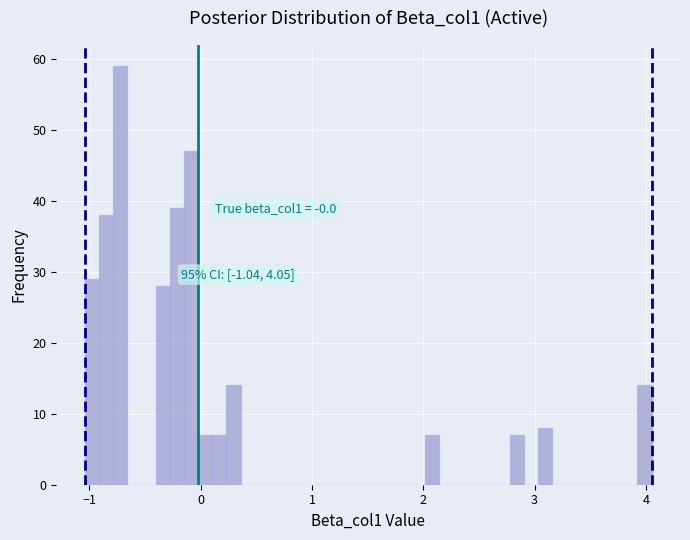

Around what value on the x-axis is the tallest bar? Give the approximate position of its centre, as read against the axis.

-0.7